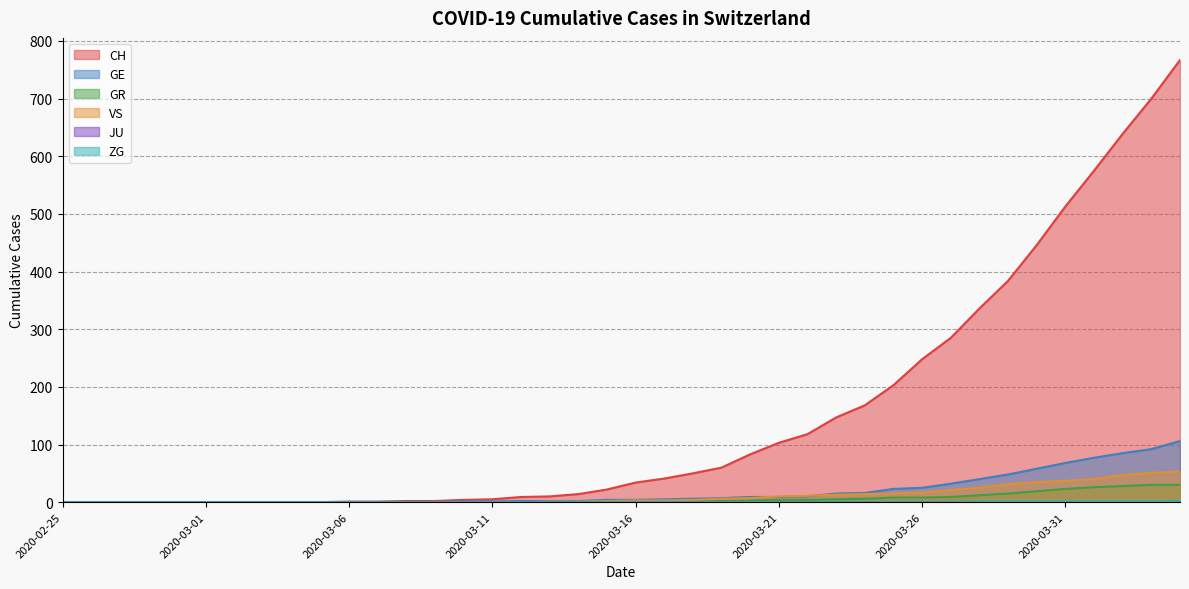

Which series changed the most between 2020-03-22 and 2020-03-26?

CH